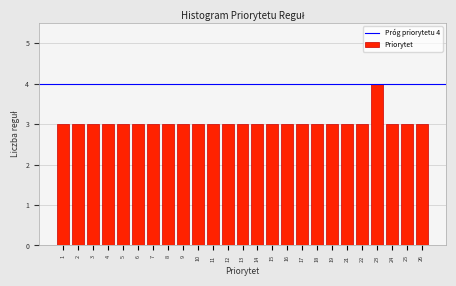

Reading right to left, list all the values displayed in this chart.

26=3	25=3	24=3	23=4	22=3	21=3	19=3	18=3	17=3	16=3	15=3	14=3	13=3	12=3	11=3	10=3	9=3	8=3	7=3	6=3	5=3	4=3	3=3	2=3	1=3